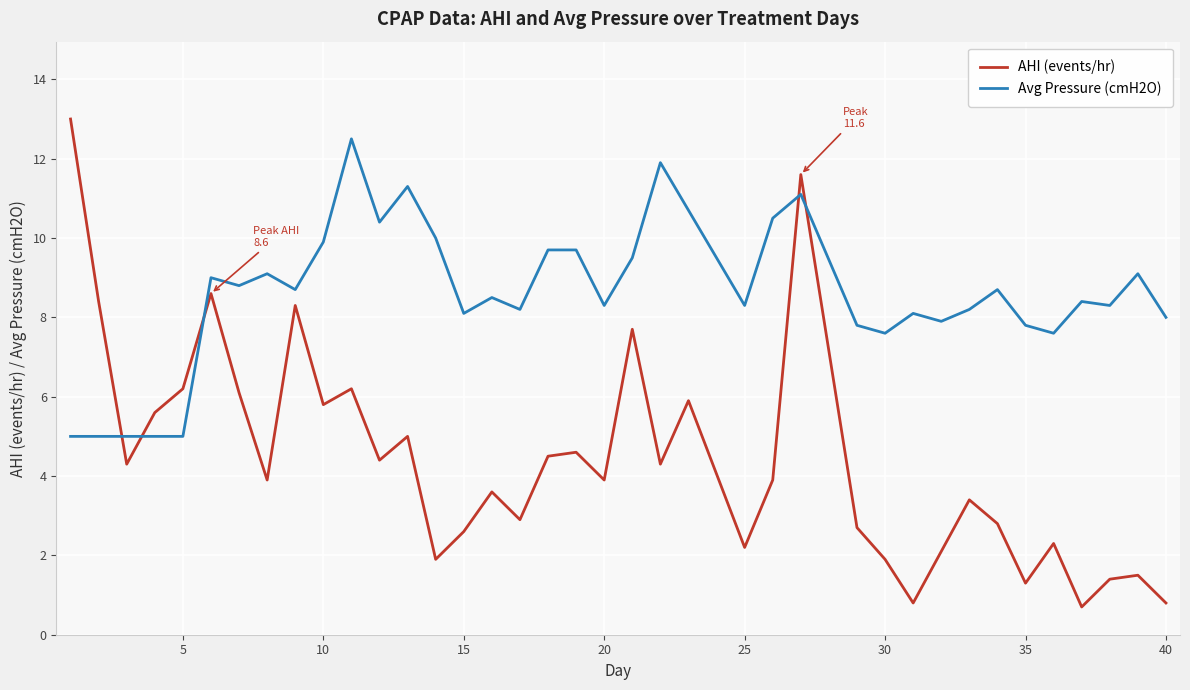

Which series has the largest range (max minus min)?

AHI (events/hr)